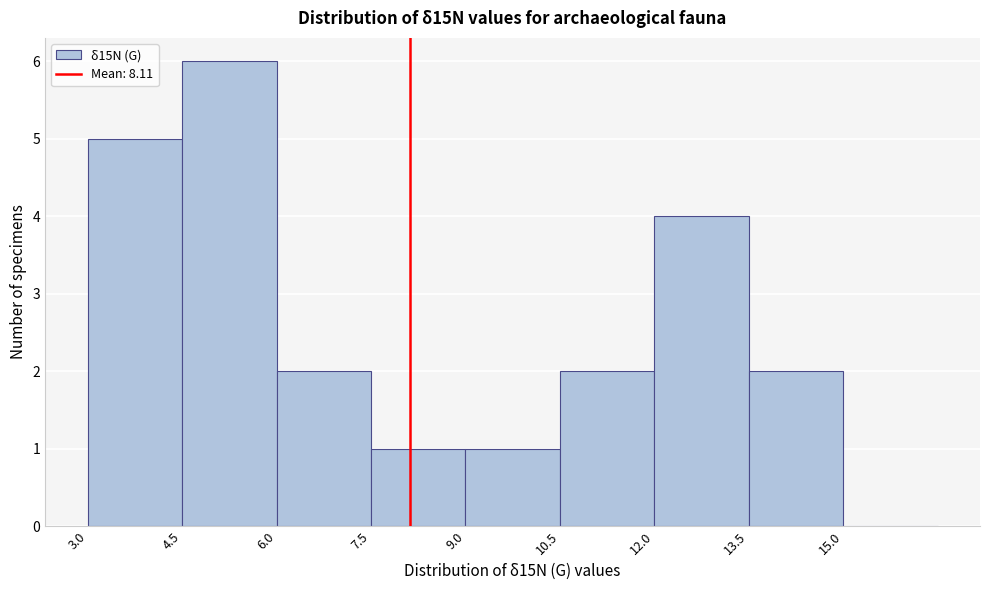

Reading left to right, list every bar in this chart as the range it spans on the x-axis followed by its height. Neither the bar edges nor the heights are printed on the chart, so give them approximately, as read against the axes.

3.0 to 4.5: 5
4.5 to 6.0: 6
6.0 to 7.5: 2
7.5 to 9.0: 1
9.0 to 10.5: 1
10.5 to 12.0: 2
12.0 to 13.5: 4
13.5 to 15.0: 2
15.0 to 16.5: 0